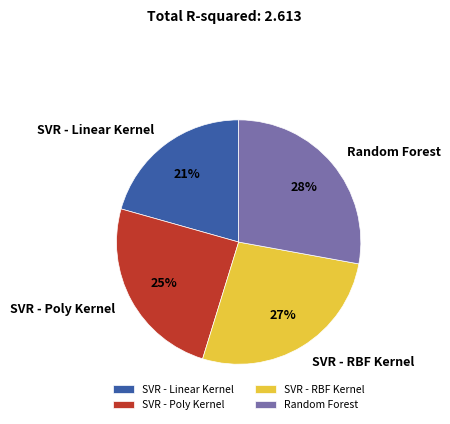

Count the number of slices in the pie.

4